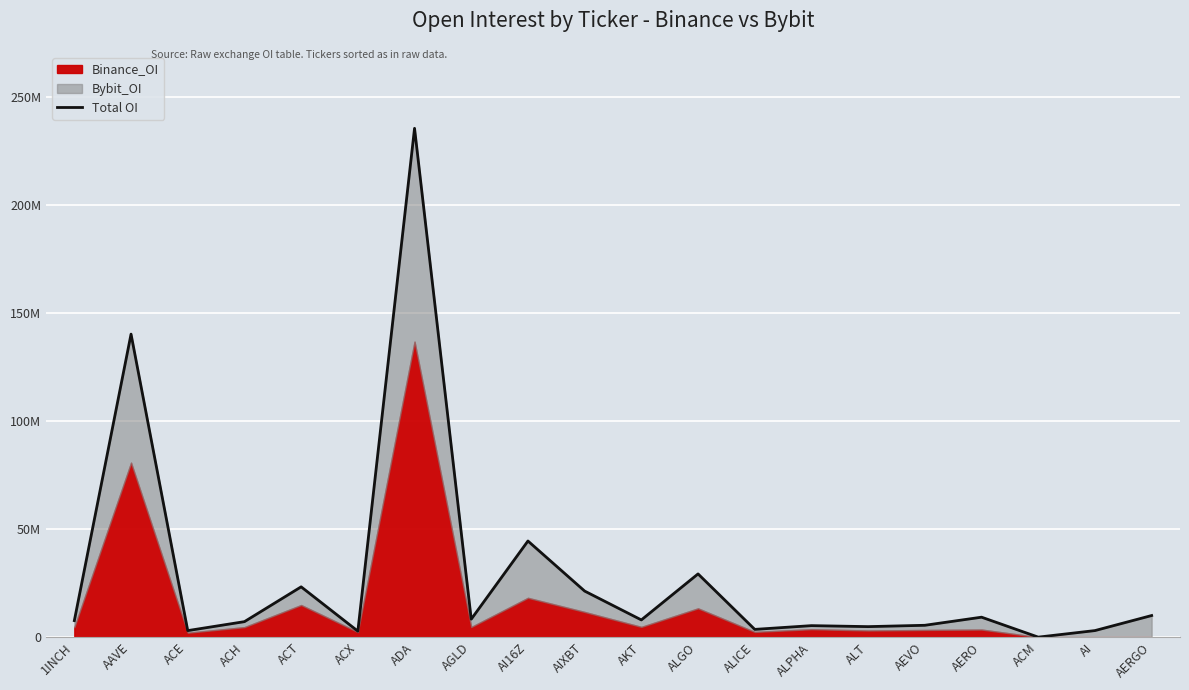

Rank the categories by value from lowest to highest.

ACM, ACX, ACE, AI, ALICE, ALT, ALPHA, AEVO, ACH, 1INCH, AKT, AGLD, AERO, AERGO, AIXBT, ACT, ALGO, AI16Z, AAVE, ADA